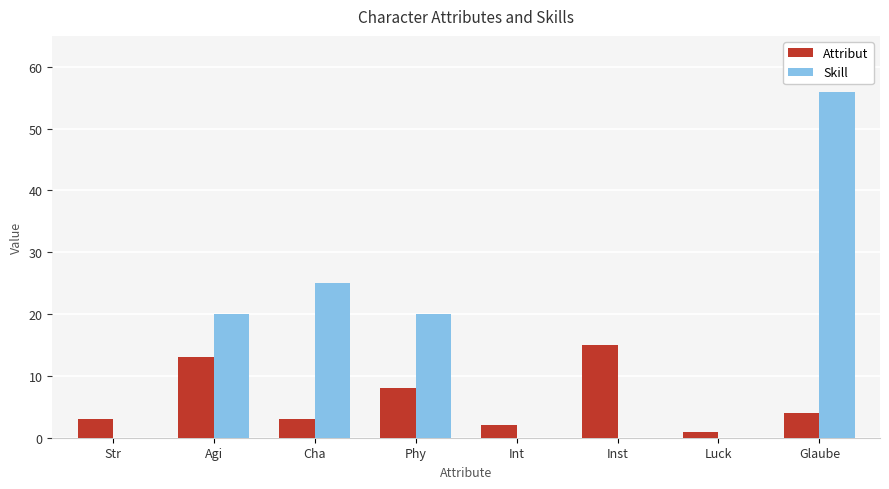

Which series changed the most between Phy and Glaube?

Skill